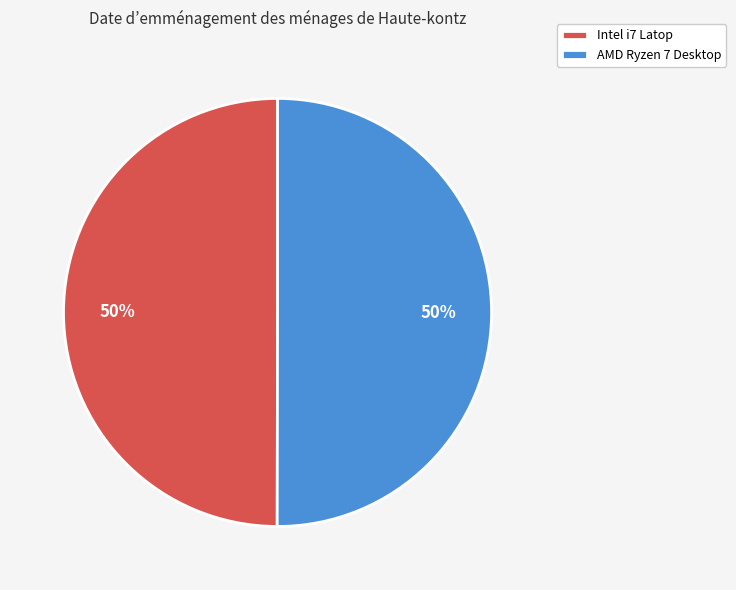

True or false: AMD Ryzen 7 Desktop accounts for 37% of the total.

False